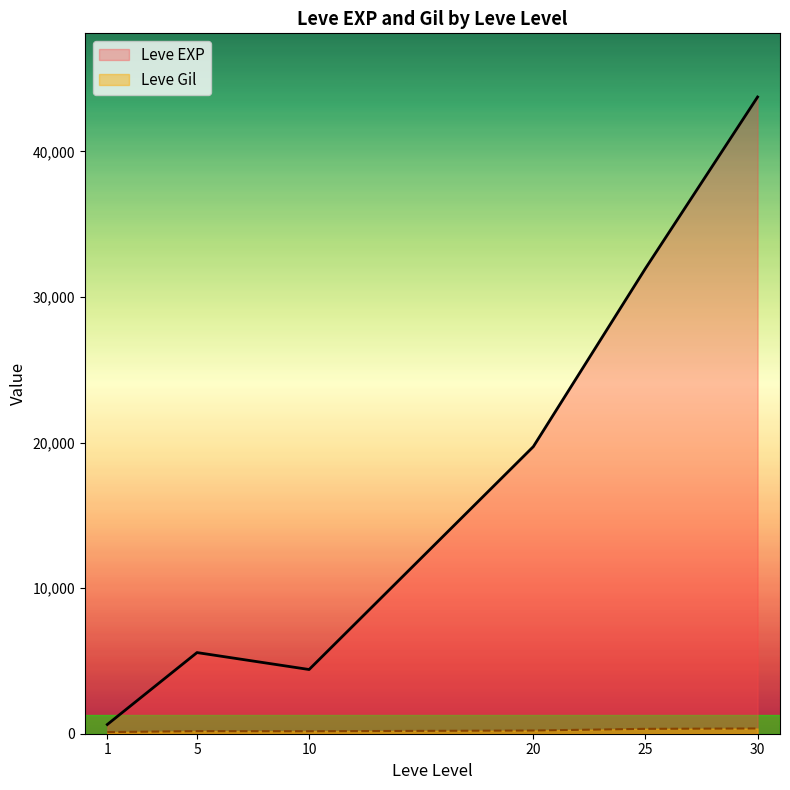

Where does the Leve Gil series first go above 232?

20